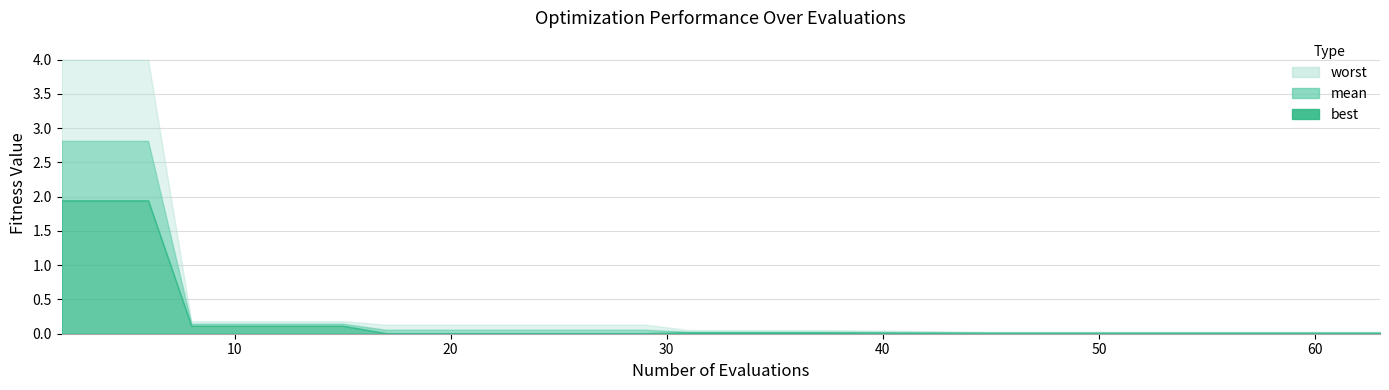

At how many categories does at least one series exceed 2?

3